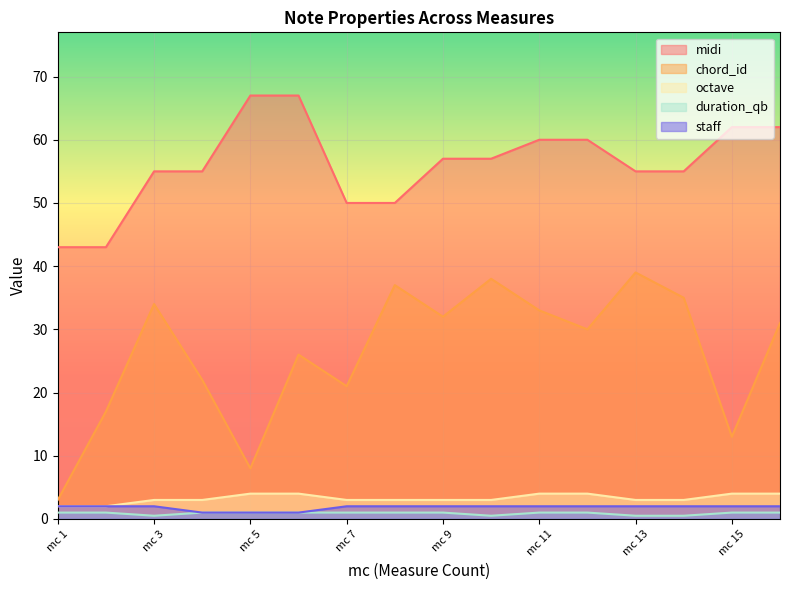

In duration_qb, how many points are lower than both neighbors (excluding endpoints)?

2